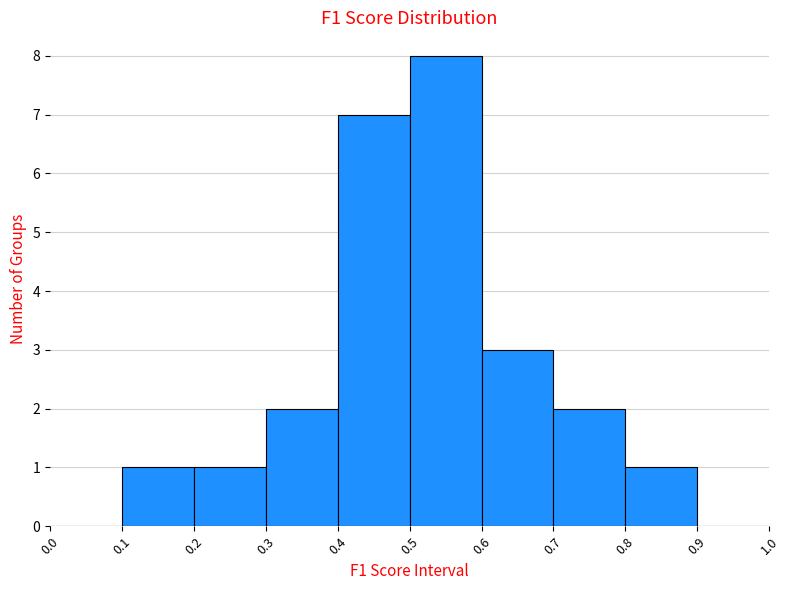

What is the height of the bar covering 0.8 to 0.9 on the x-axis? The values are not printed on the chart, so give them approximately, as read against the axis.

1